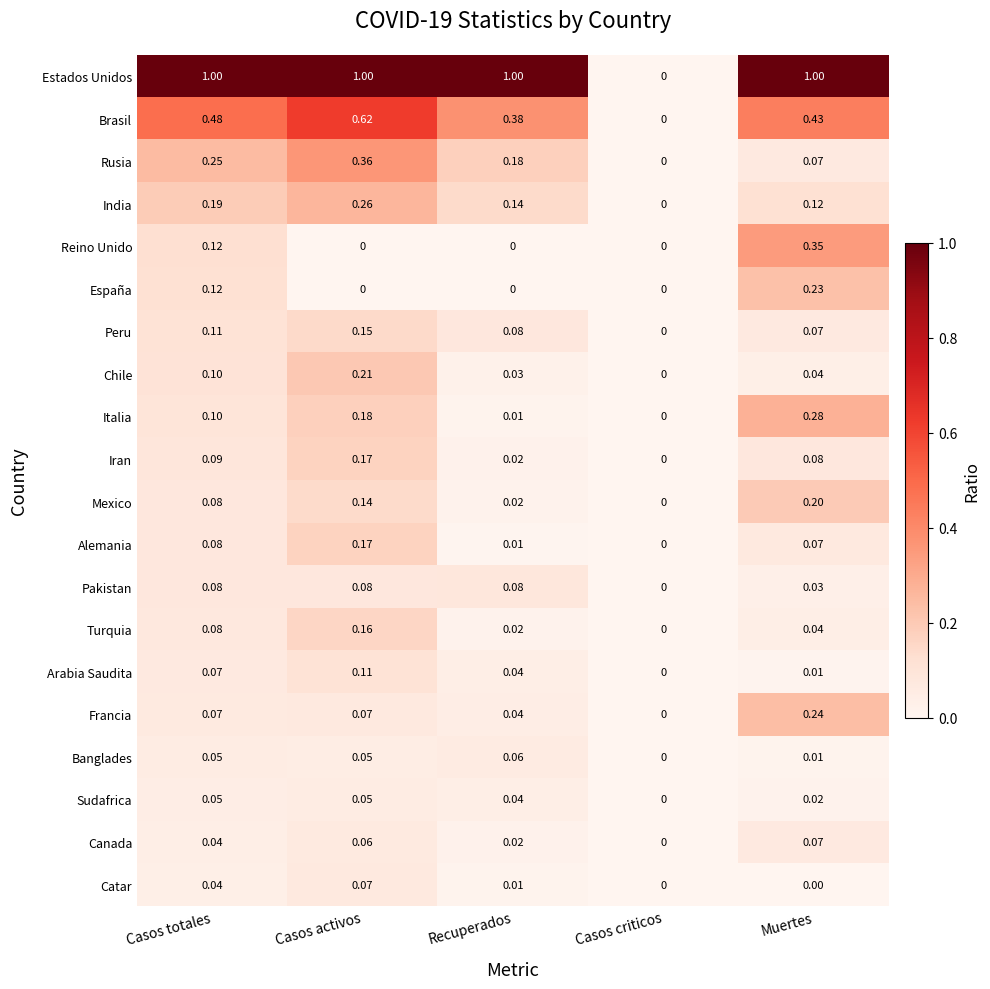

Which category has the highest value in the Chile series?

Casos activos